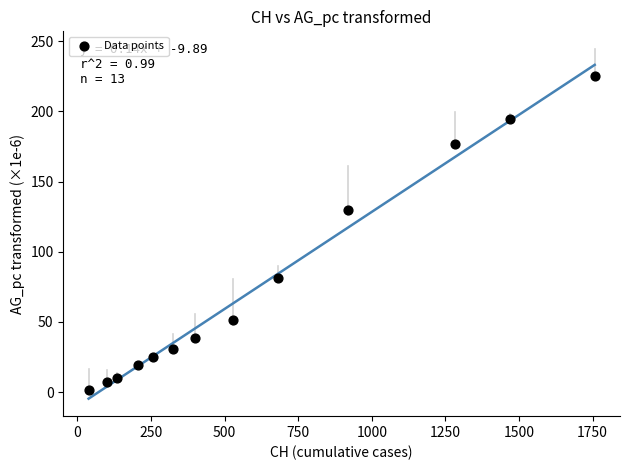

What Y value in the scatter plot is closest to 113?

129.8